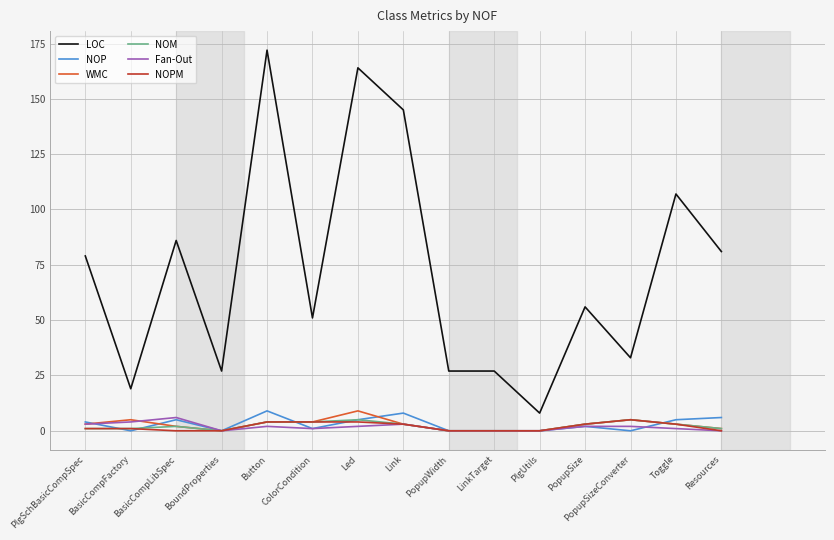

Reading left to right, what are all the values shown in this chart?

LOC: 79	19	86	27	172	51	164	145	27	27	8	56	33	107	81
NOP: 4	0	5	0	9	1	5	8	0	0	0	2	0	5	6
WMC: 3	5	2	0	4	4	9	3	0	0	0	3	5	3	1
NOM: 1	1	2	0	4	4	5	3	0	0	0	3	5	3	1
Fan-Out: 3	4	6	0	2	1	2	3	0	0	0	2	2	1	0
NOPM: 1	1	0	0	4	4	4	3	0	0	0	3	5	3	0